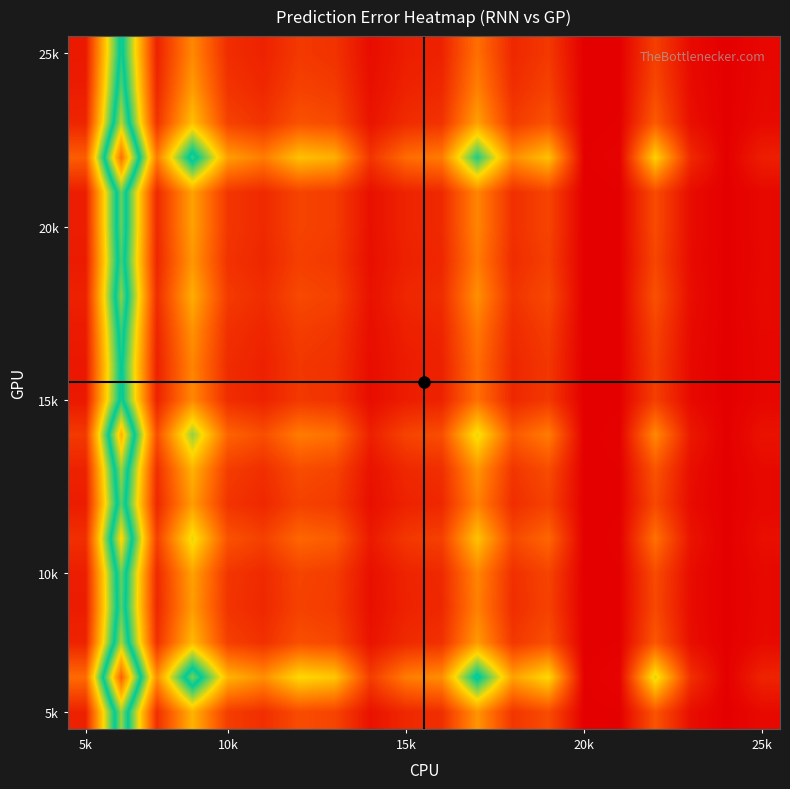

Which category has the highest value across all series?

18